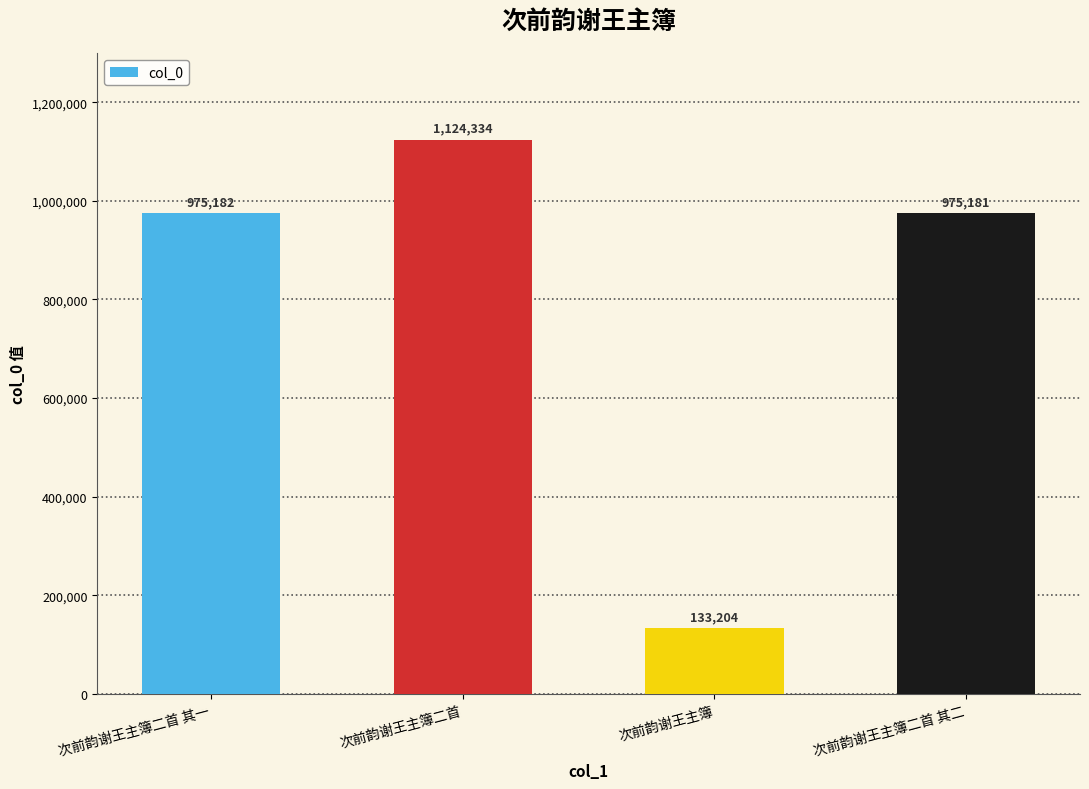

Reading left to right, list all the values displayed in this chart.

975182	1124334	133204	975181